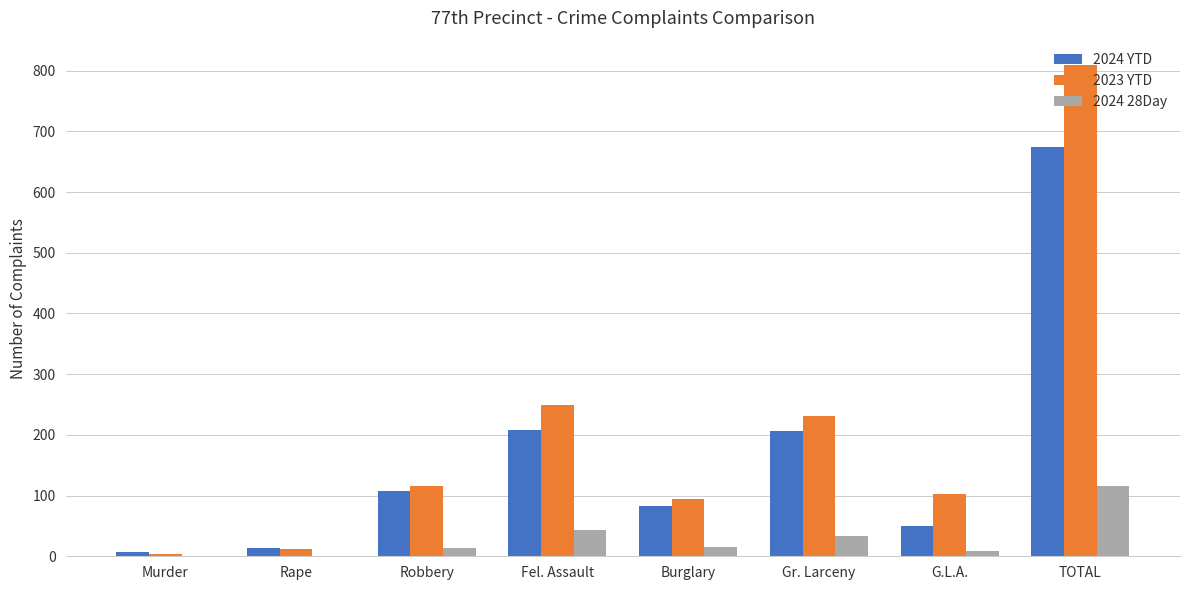

The 2023 YTD series shows 333 at Gr. Larceny. True or false?

False